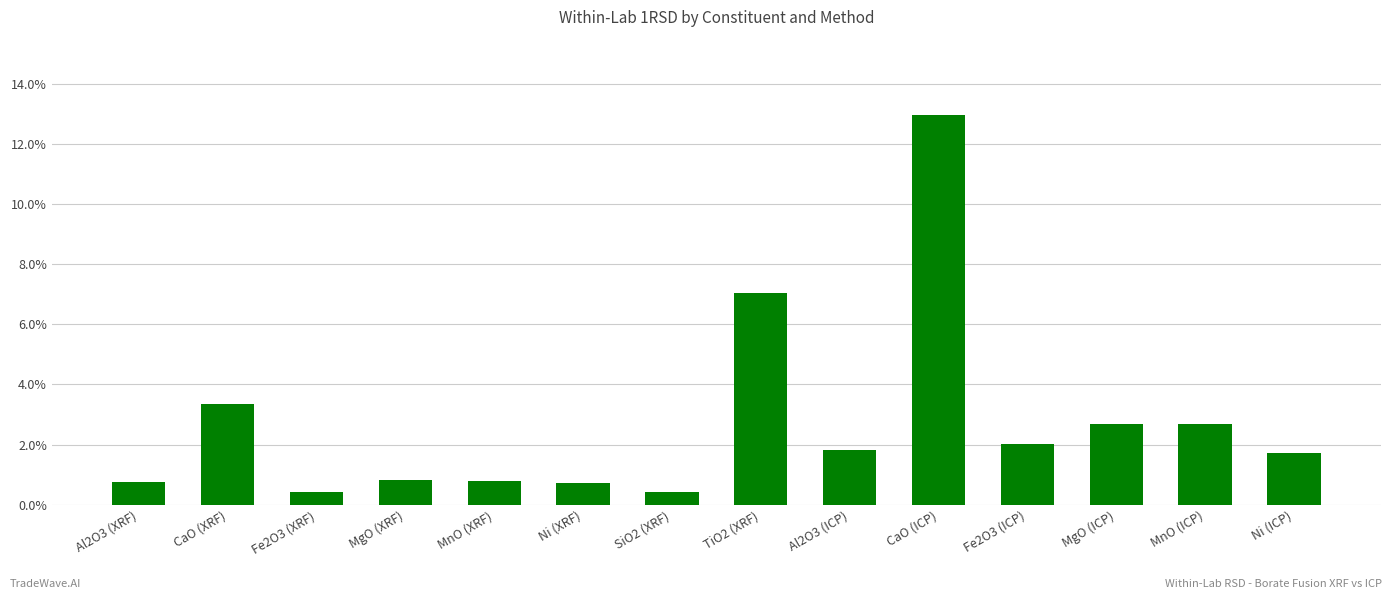

Are the bars horizontal?

No